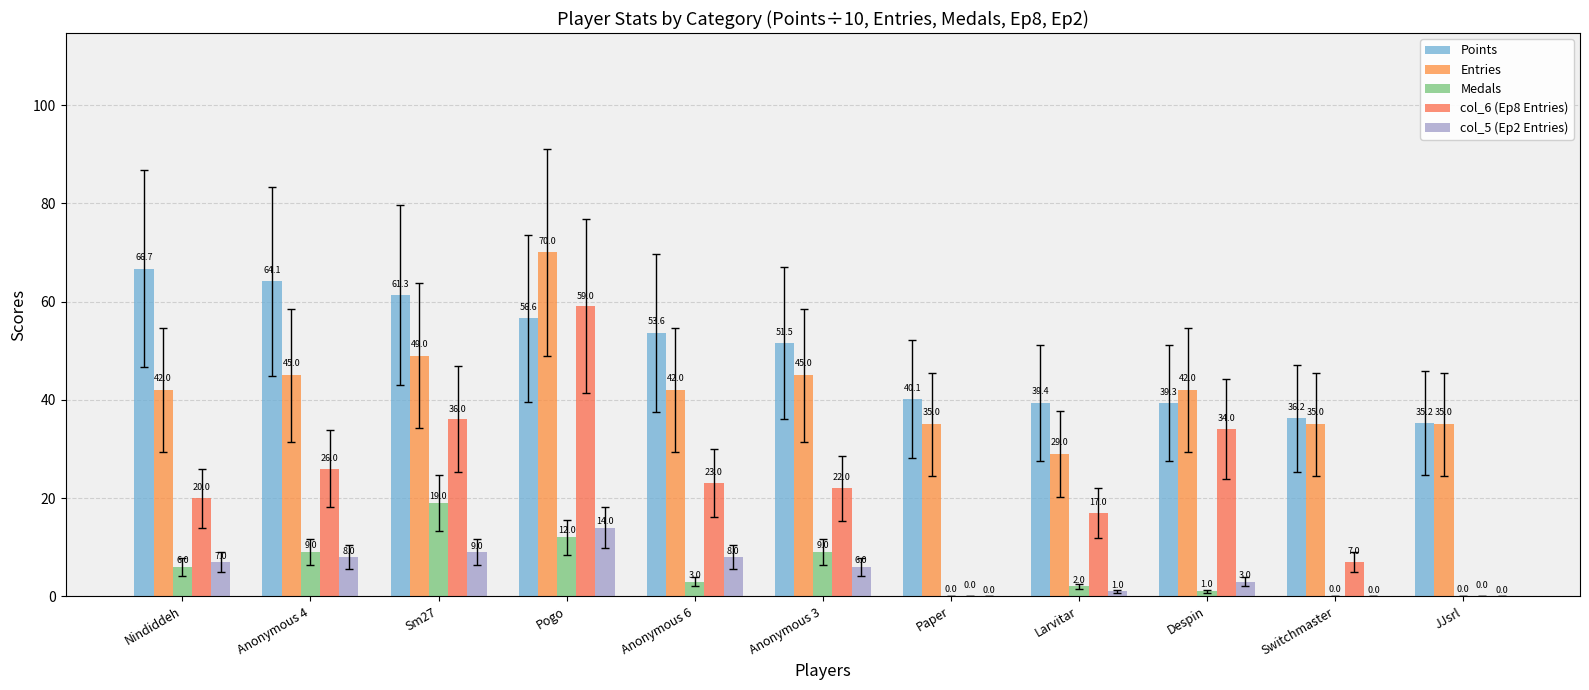

What is the maximum value shown in the chart?

70.0